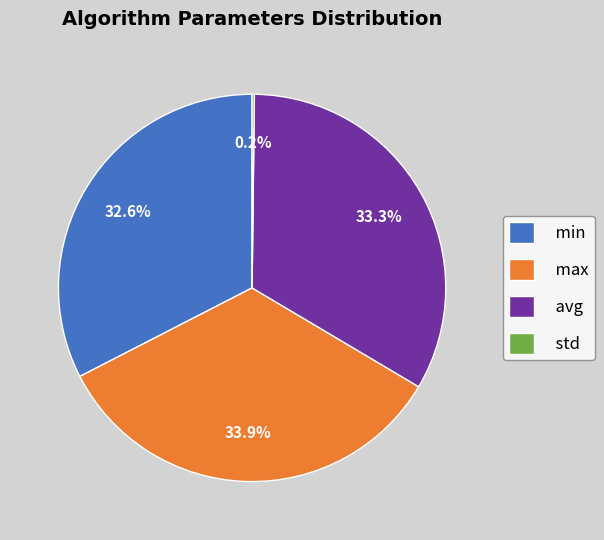

To the nearest percent, what is the difference between the largest and smallest slice percentages?

34%